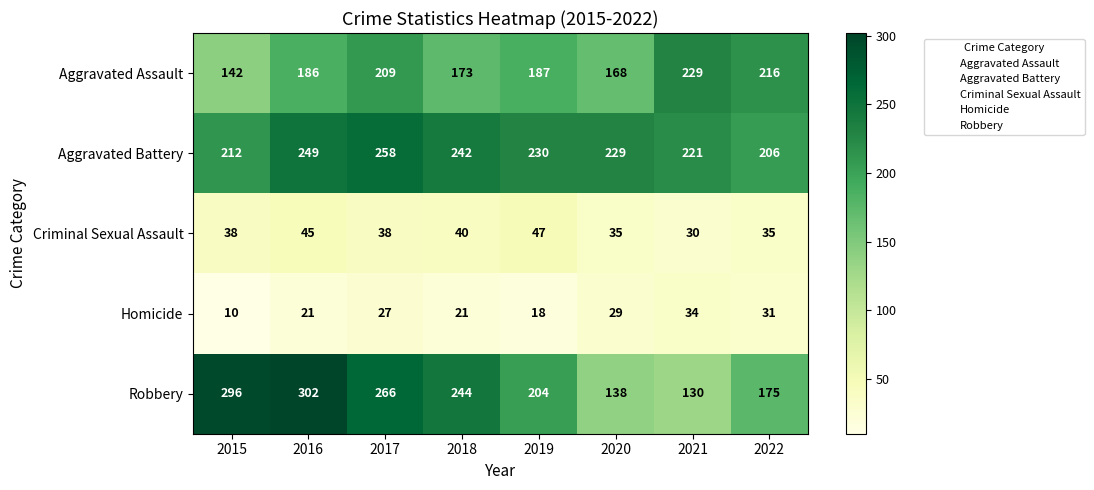

Which series has the widest spread of values?

Robbery